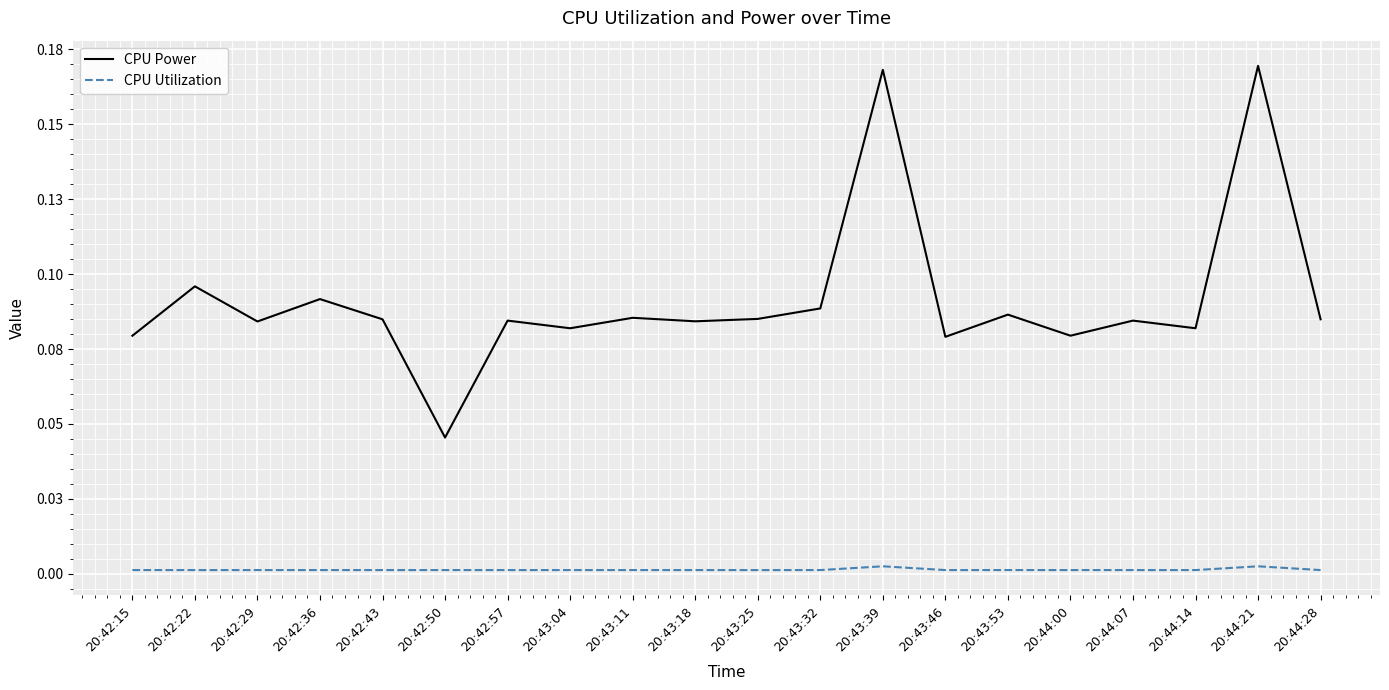

What is the sum of all CPU Power values?

1.8